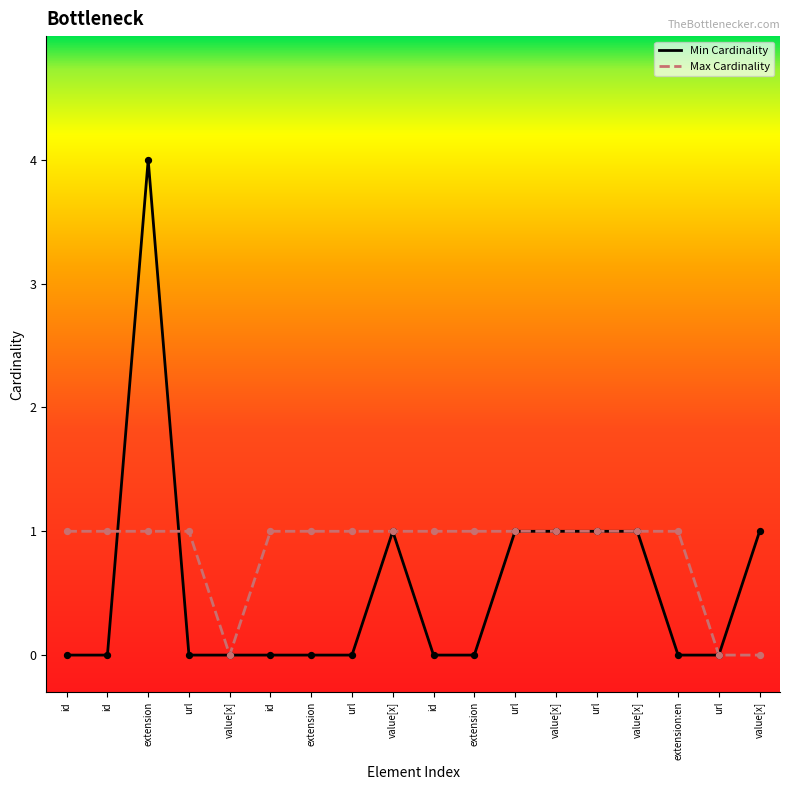

What is the total value across all series at id?

1